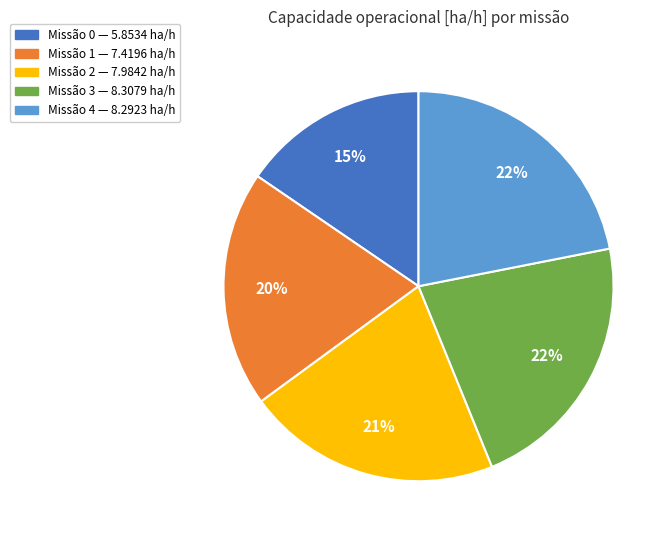

Combined, do Missão 2 — 7.9842 ha/h and Missão 3 — 8.3079 ha/h account for over 50%?

No